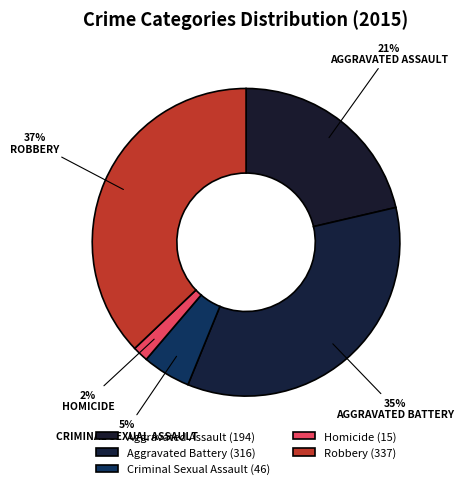

To the nearest percent, what is the difference between the largest and smallest slice percentages?

35%